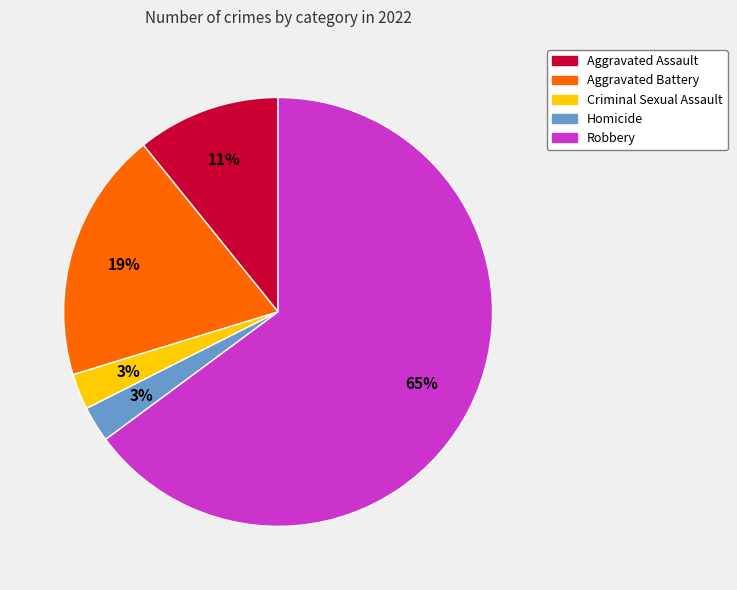

To the nearest percent, what portion does Criminal Sexual Assault represent?

3%